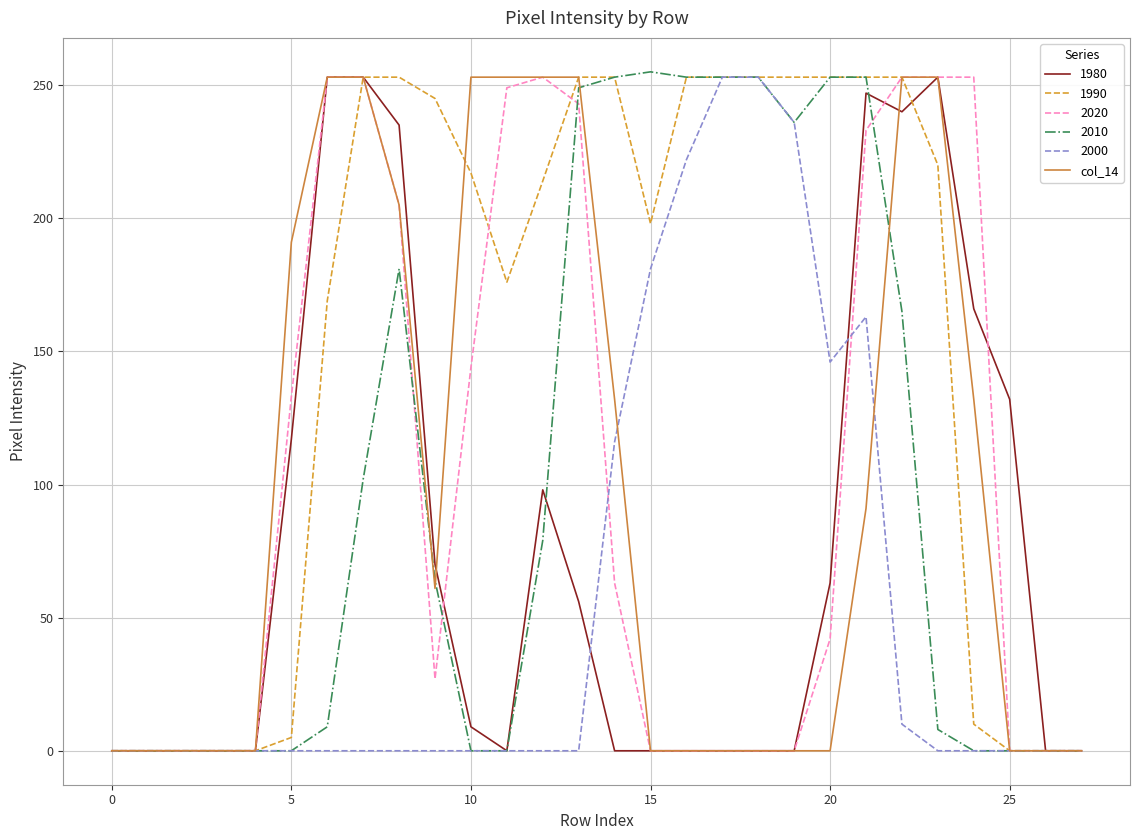

What is the highest value of the 2010 series?

255